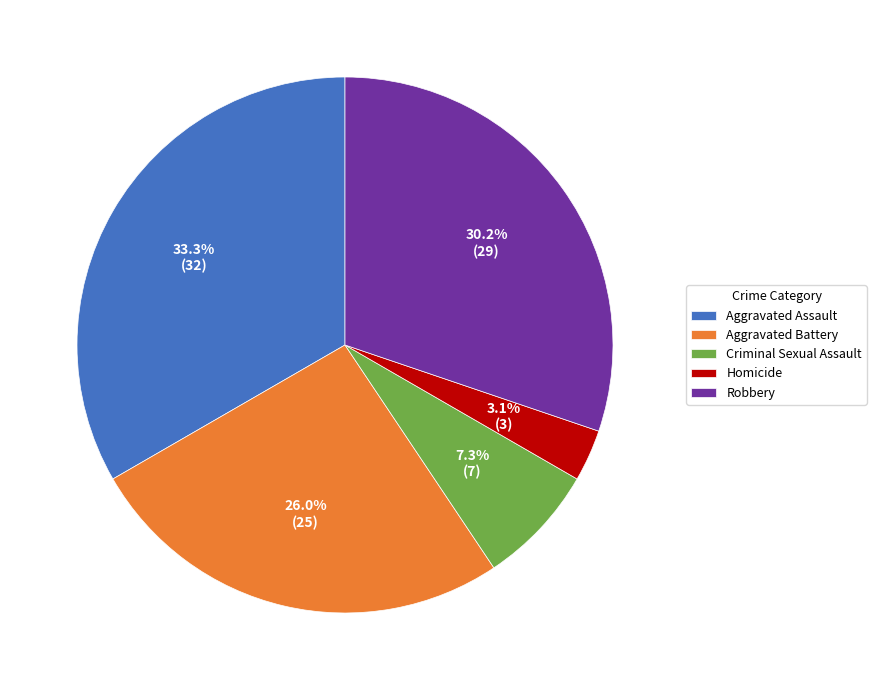

How many segments does this pie chart have?

5